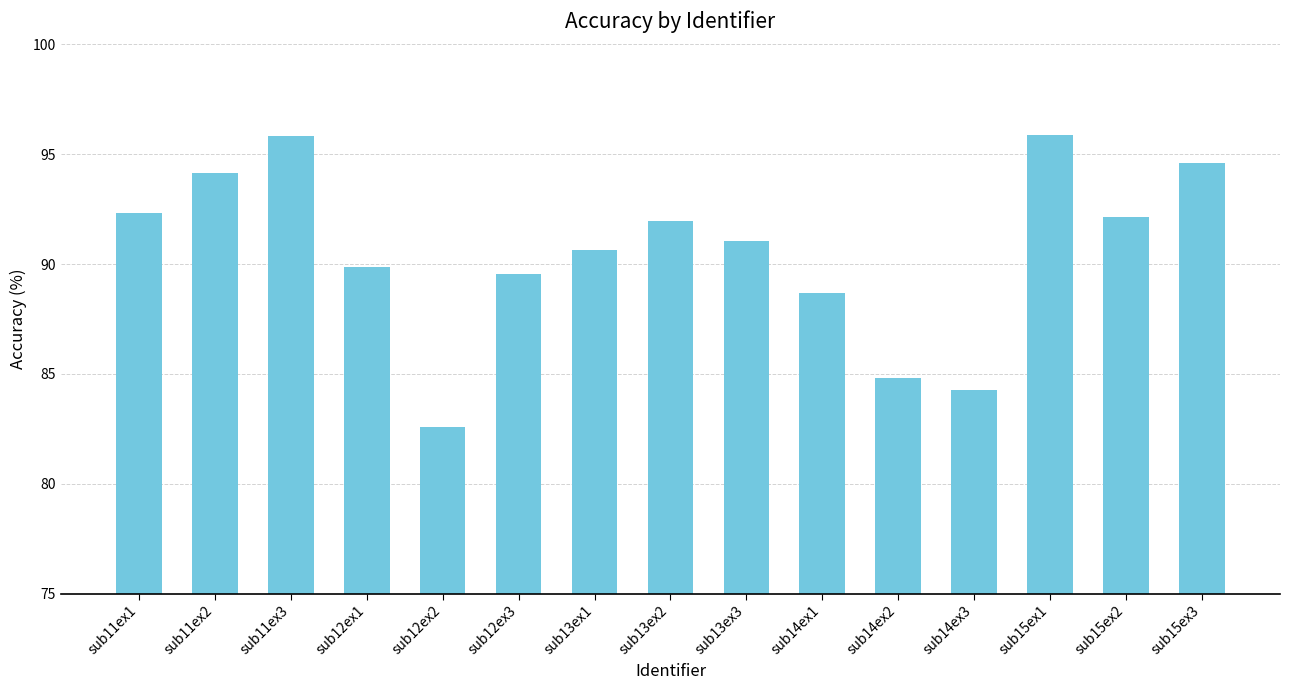

Between sub13ex3 and sub14ex3, which is larger?

sub13ex3